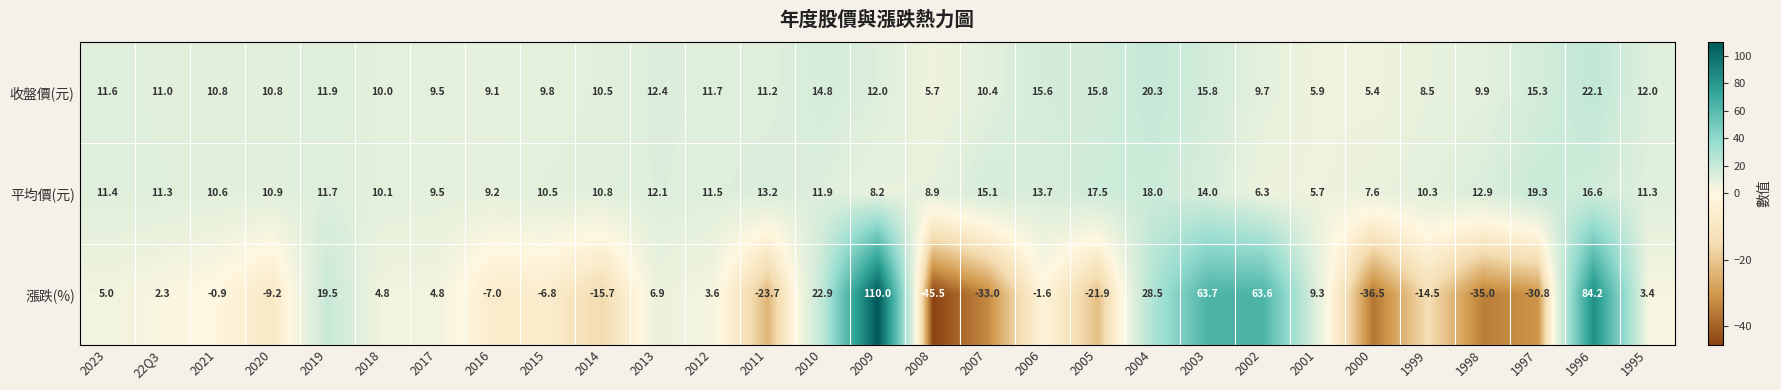

What is the lowest value of the 漲跌(%) series?

-45.5